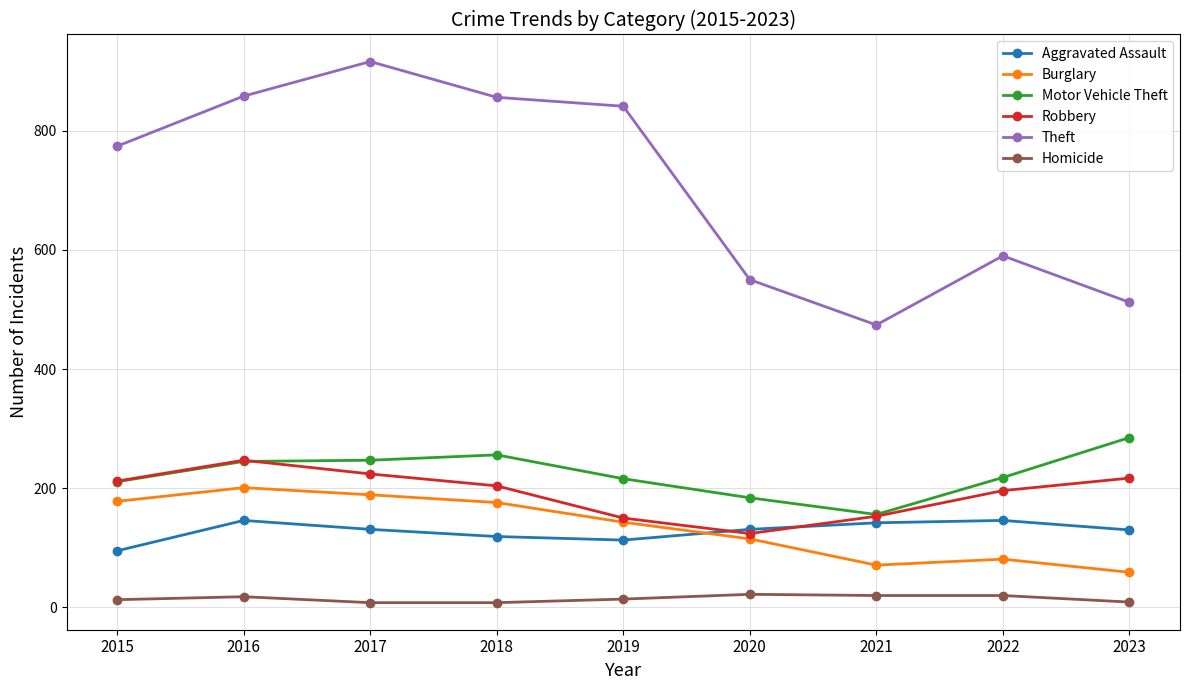

Rank the series by their maximum value, from highest to lowest.

Theft, Motor Vehicle Theft, Robbery, Burglary, Aggravated Assault, Homicide